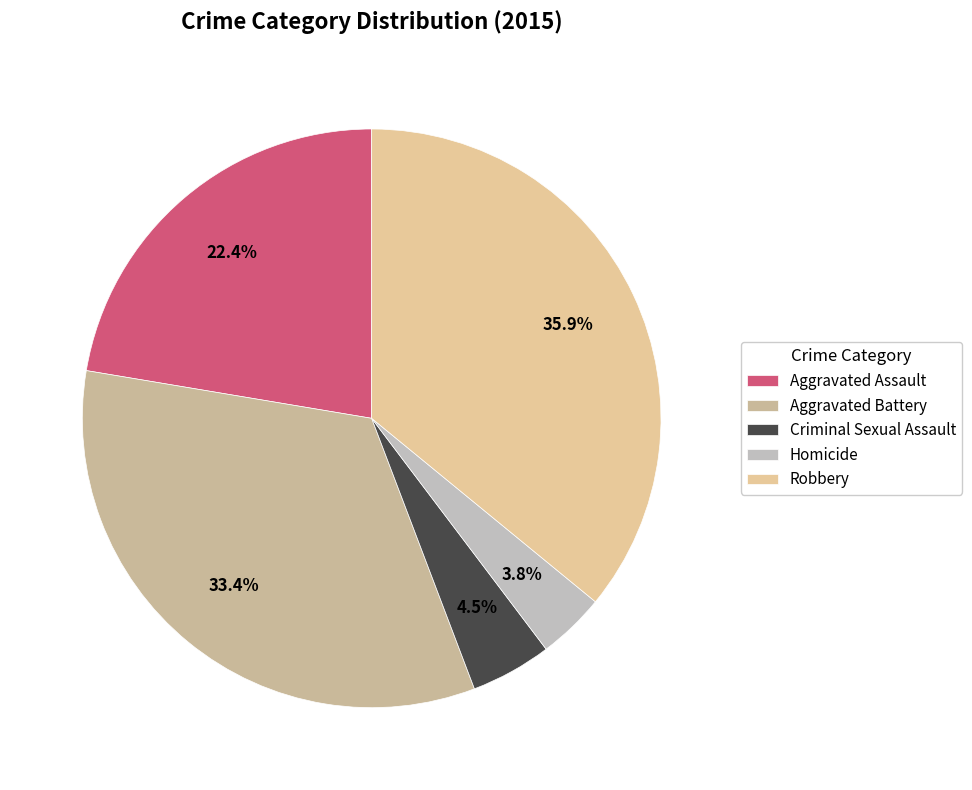

Is there a majority slice in this chart?

No